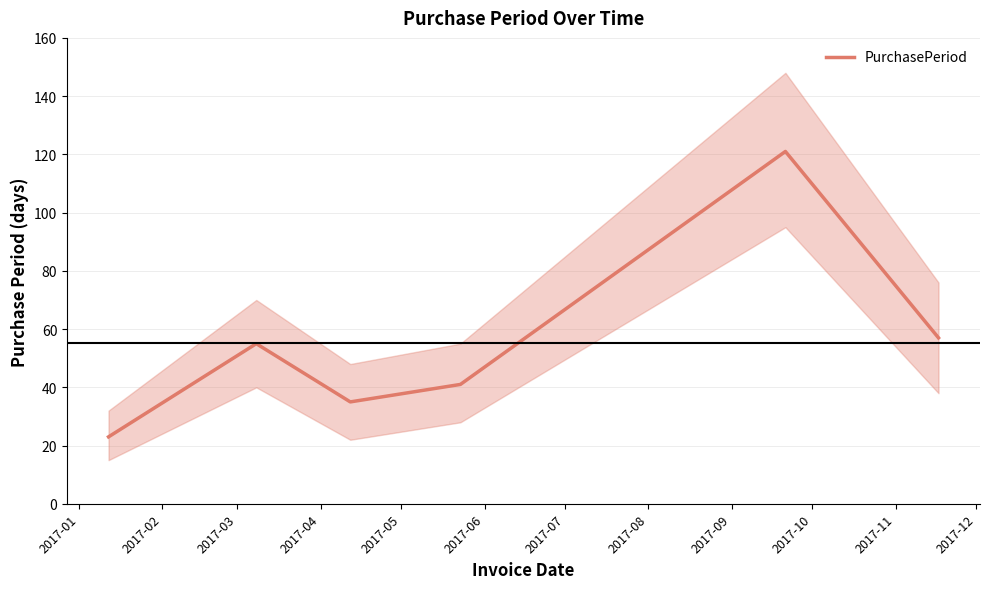

What is the highest value of the PurchasePeriod series?

121